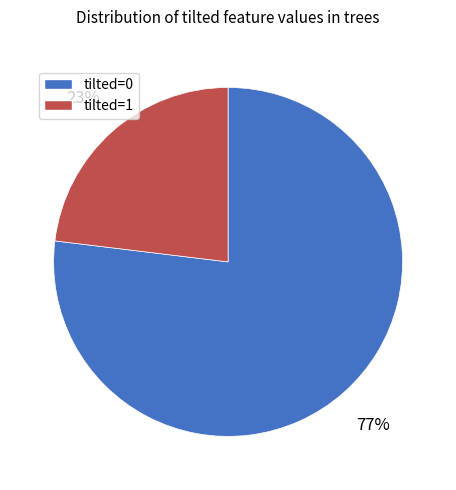

Approximately how many times larger is the value at tilted=0 compared to tilted=1?

3.3